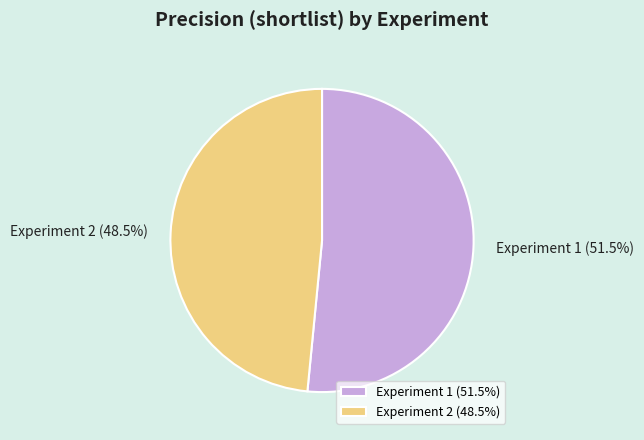

Combined, do Experiment 1 and Experiment 2 account for over 50%?

Yes